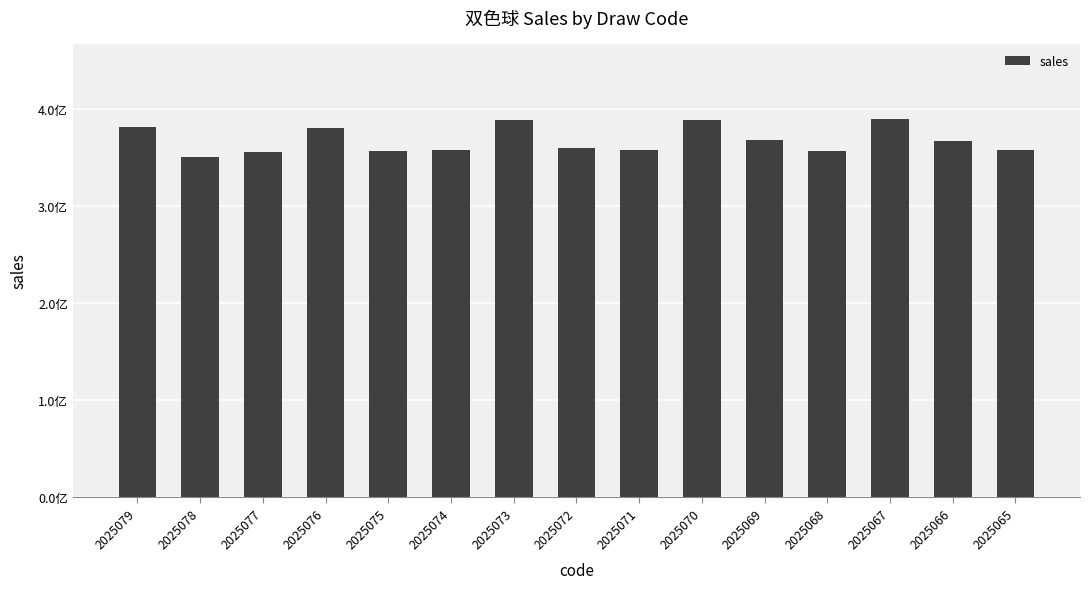

At which label is the value closest to 369843605?

2025069